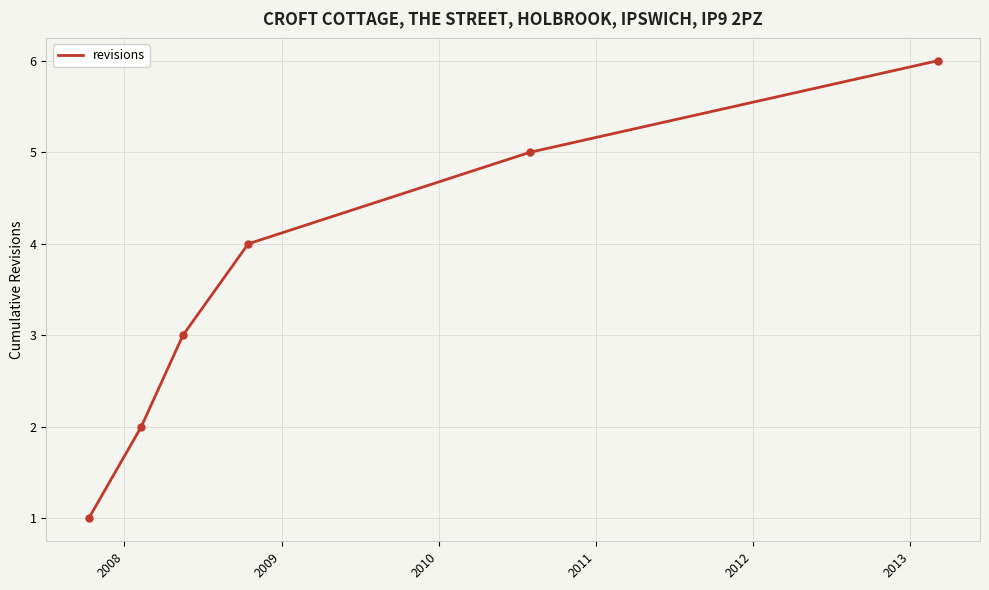

True or false: the data has more than 1 interior local peaks.

False